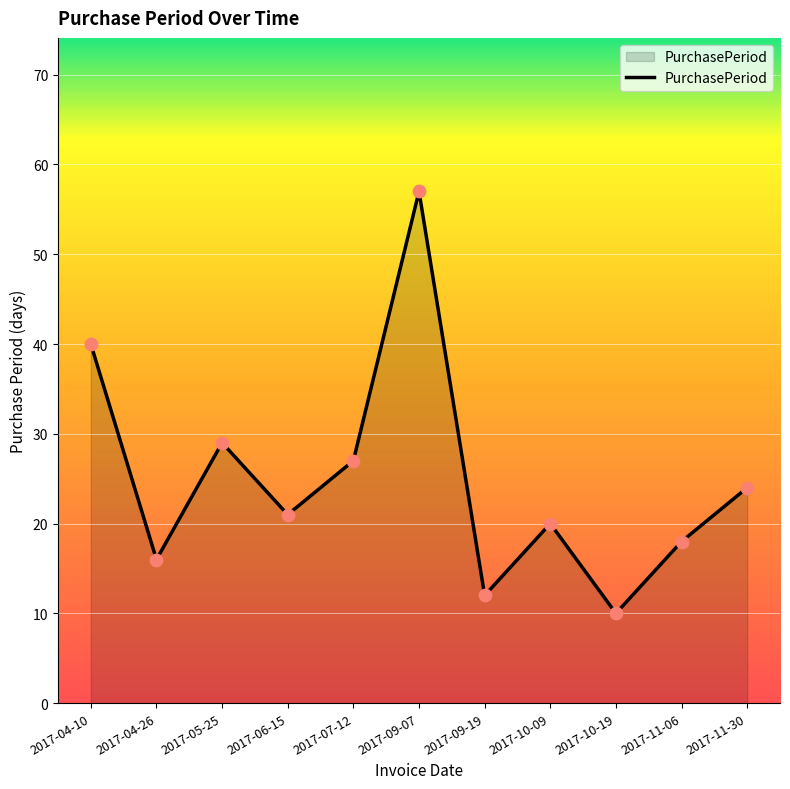

What is the ratio of the value at 2017-04-10 to the value at 2017-05-25?

1.4